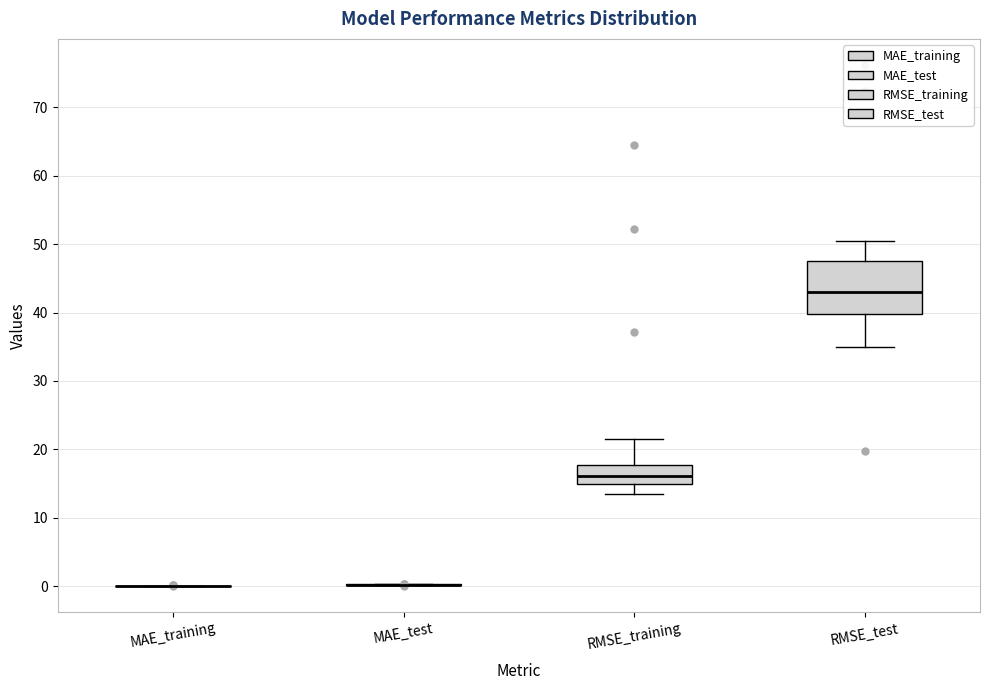

Reading left to right, transcribe this box plot: for each box, give where its median line is, the range the box spans, and where its two whiskers end, as read against the y-axis. The values are not printed on the chart, so give them approximately, as read against the axis.

MAE_training: box collapsed to a line at 0, whiskers 0 to 0
MAE_test: box collapsed to a line at 0, whiskers 0 to 0
RMSE_training: median 16, box 15 to 18, whiskers 13 to 21
RMSE_test: median 43, box 40 to 48, whiskers 35 to 51